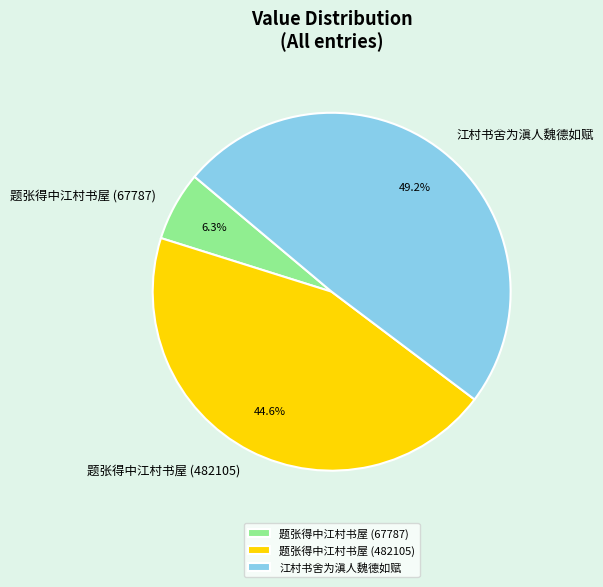

Is there any slice that represents more than half of the pie?

No